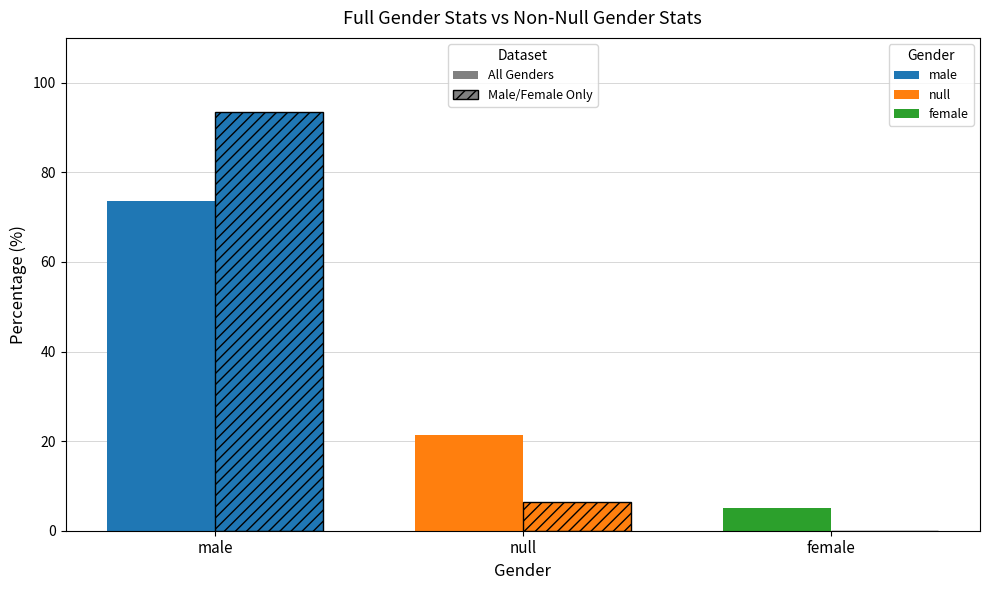

Where is All Genders nearest to the value 39?

null